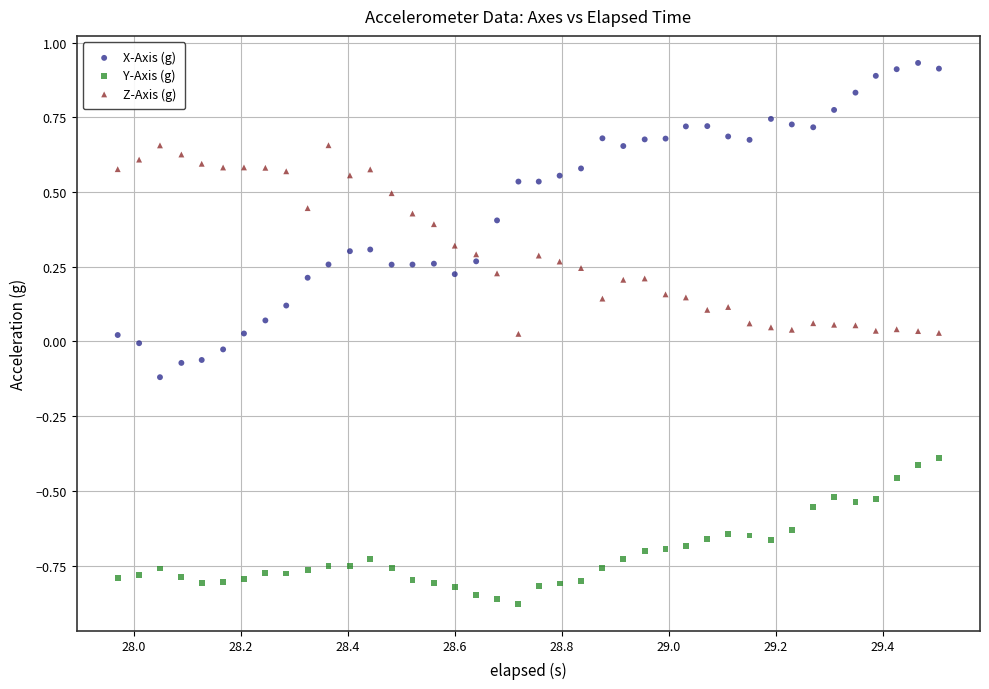

Which series reaches the maximum Y coordinate?

X-Axis (g)